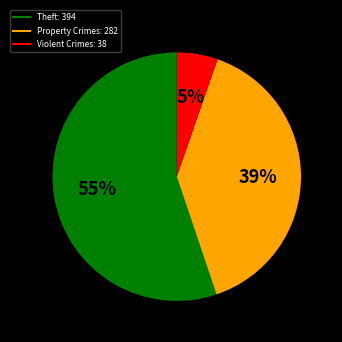

Is there a majority slice in this chart?

Yes